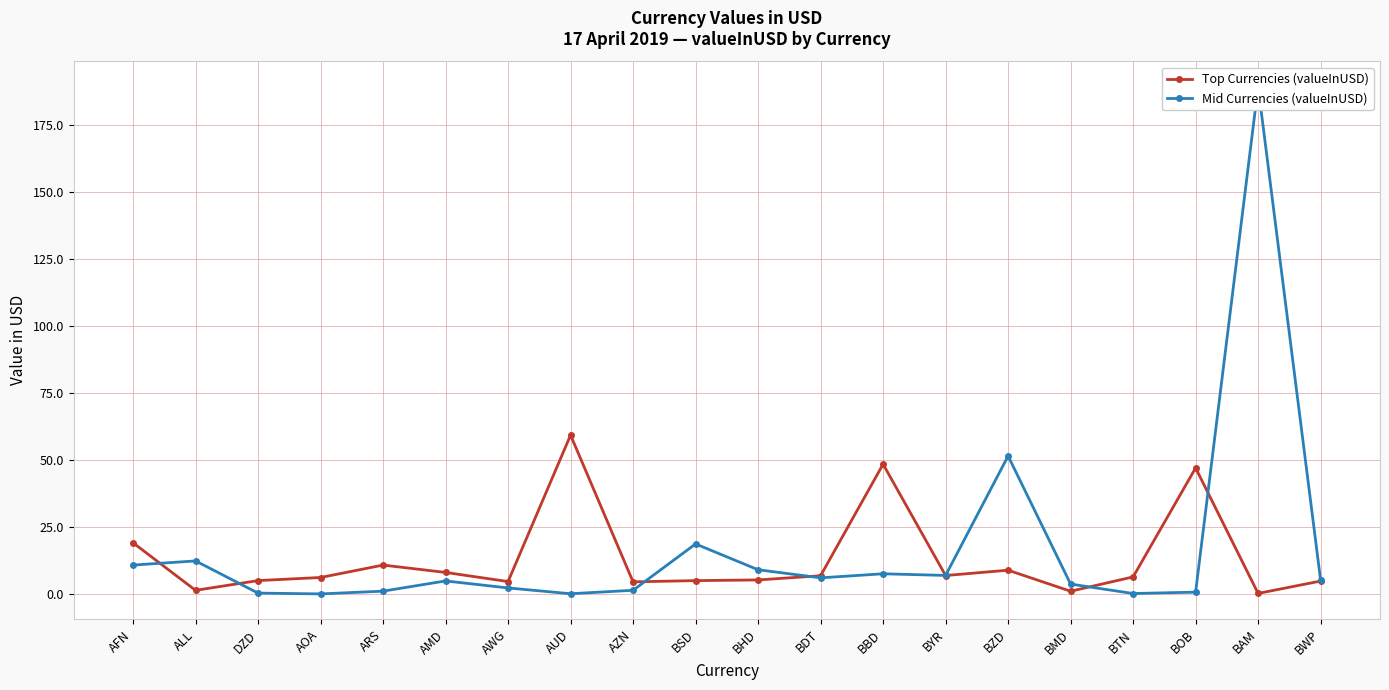

What is the sum of all Top Currencies (valueInUSD) values?

260.7